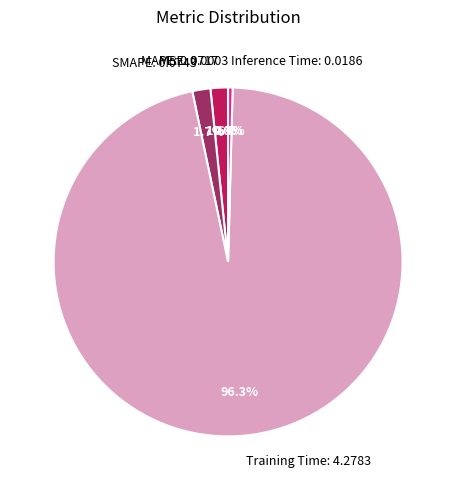

Is there any slice that represents more than half of the pie?

Yes